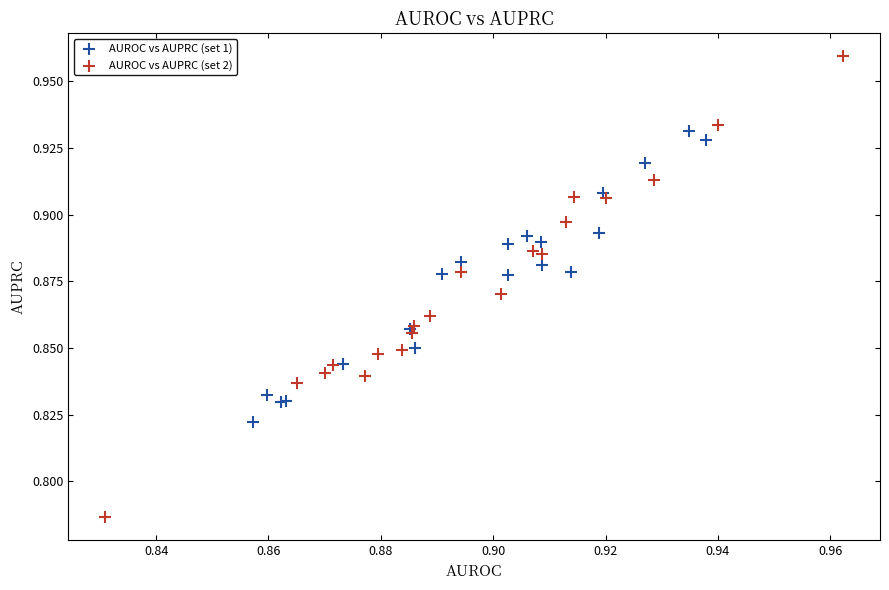

Which series contains the highest Y value?

AUROC vs AUPRC (set 2)